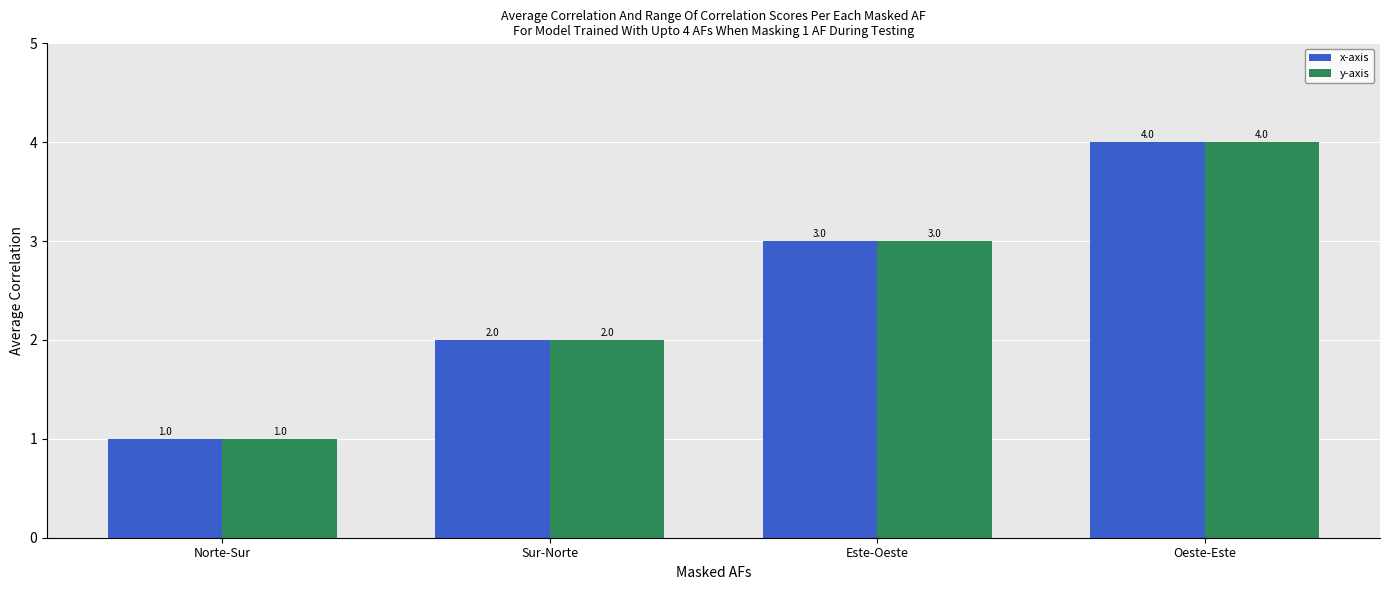

The x-axis series shows 1 at Norte-Sur. True or false?

True